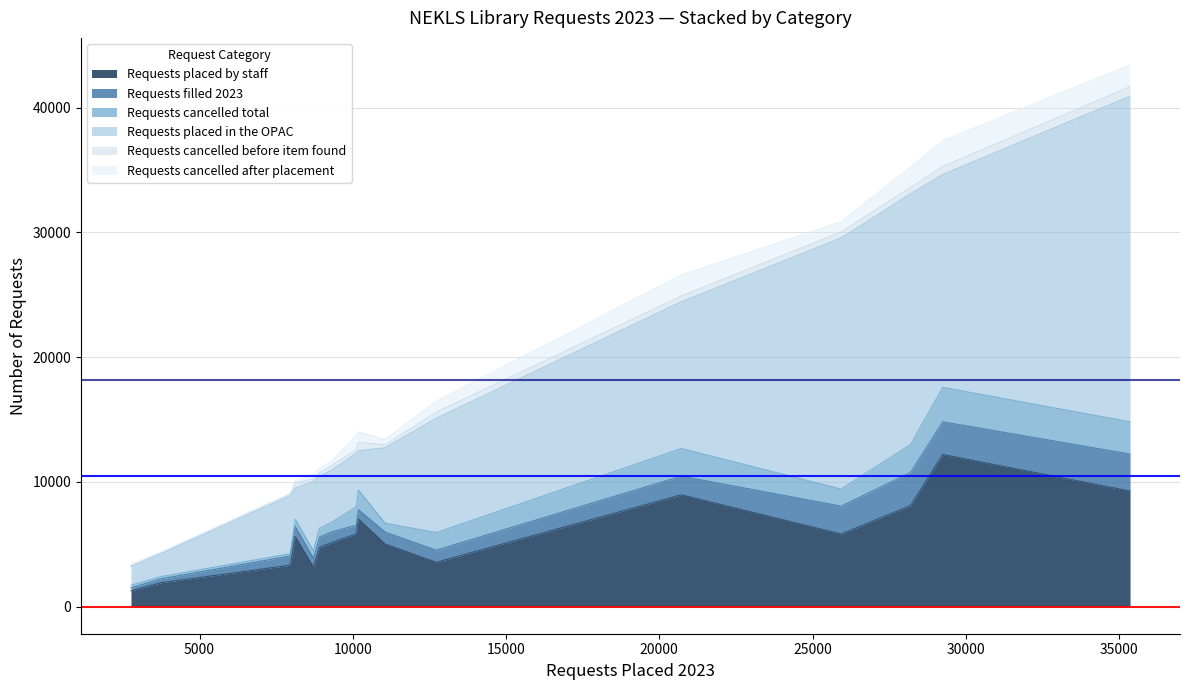

True or false: Requests cancelled before item found has a value of 641 at Bonner Springs City Library.

True